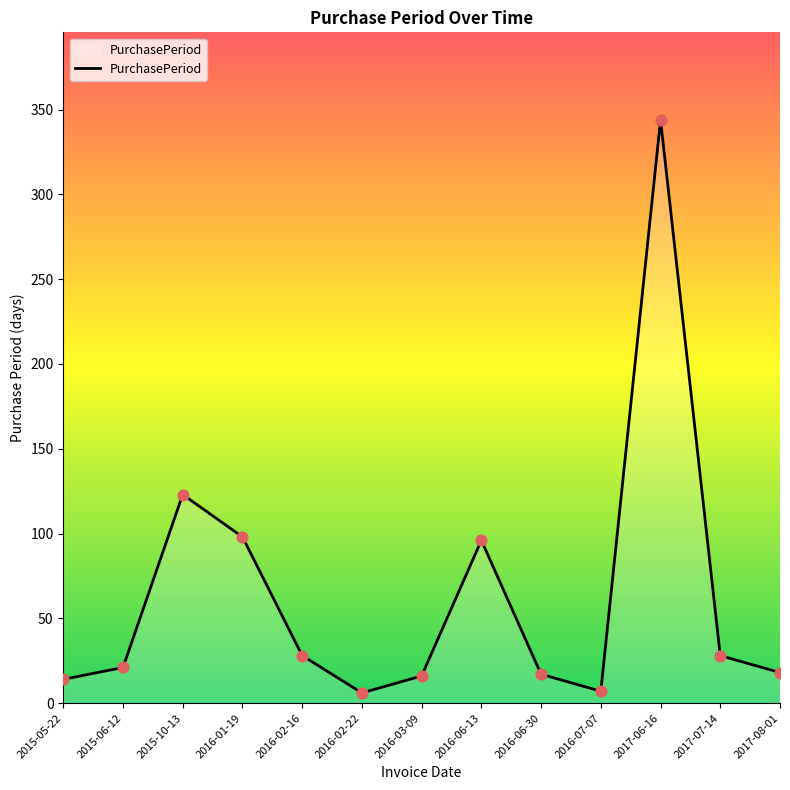

Which has a higher value, 2016-06-30 or 2017-06-16?

2017-06-16